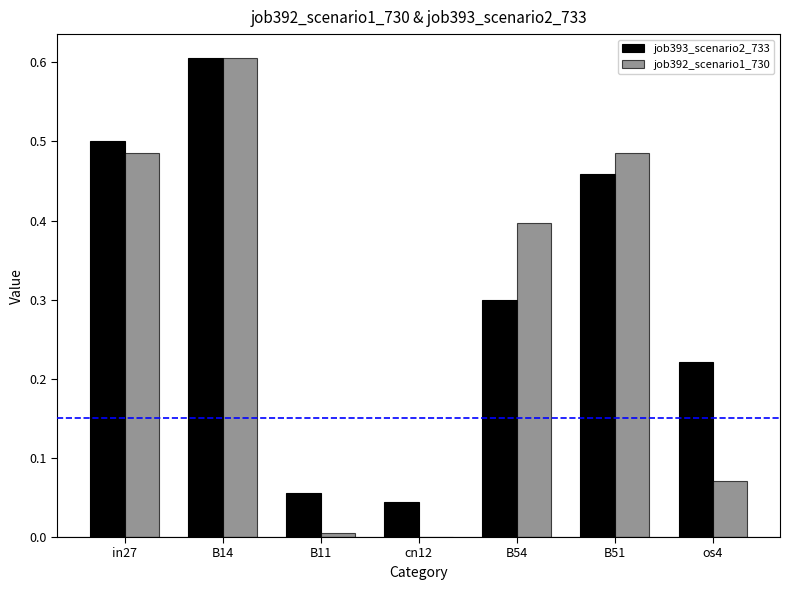

Does the chart contain stacked bars?

No